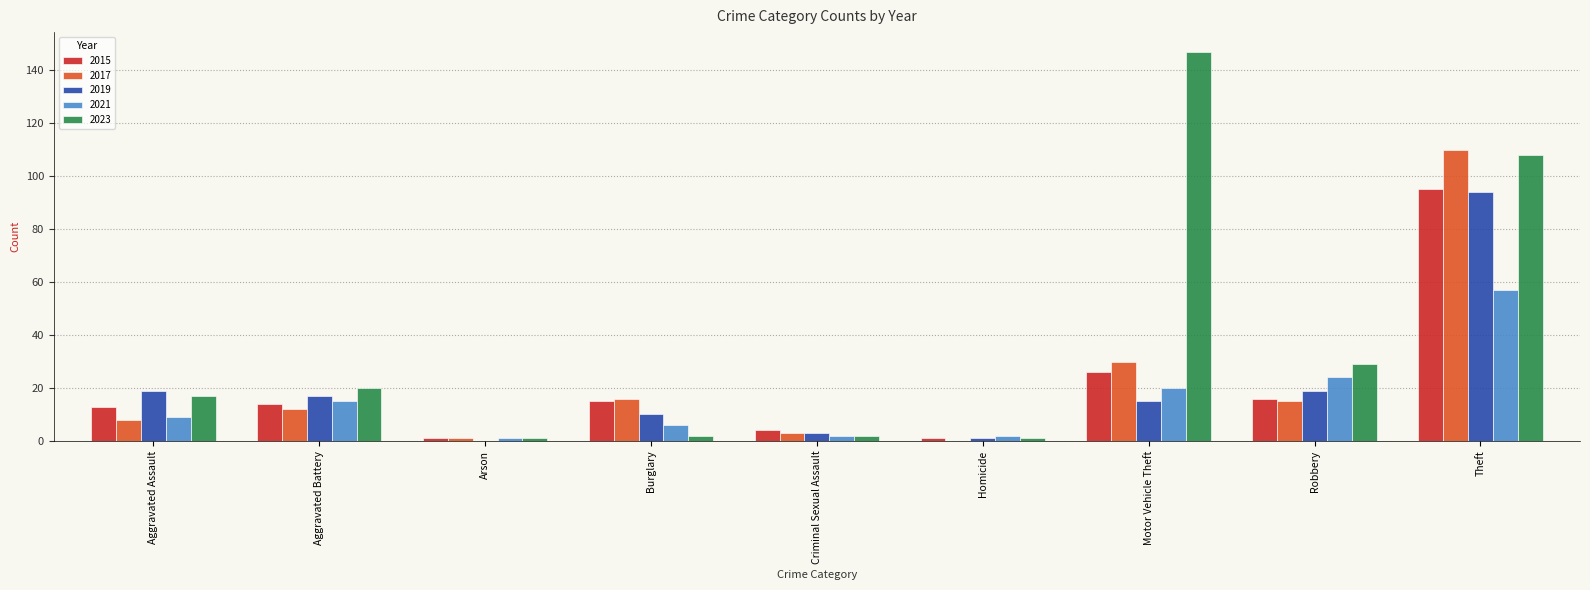

Reading left to right, list all the values displayed in this chart.

2015: 13	14	1	15	4	1	26	16	95
2017: 8	12	1	16	3	0	30	15	110
2019: 19	17	0	10	3	1	15	19	94
2021: 9	15	1	6	2	2	20	24	57
2023: 17	20	1	2	2	1	147	29	108